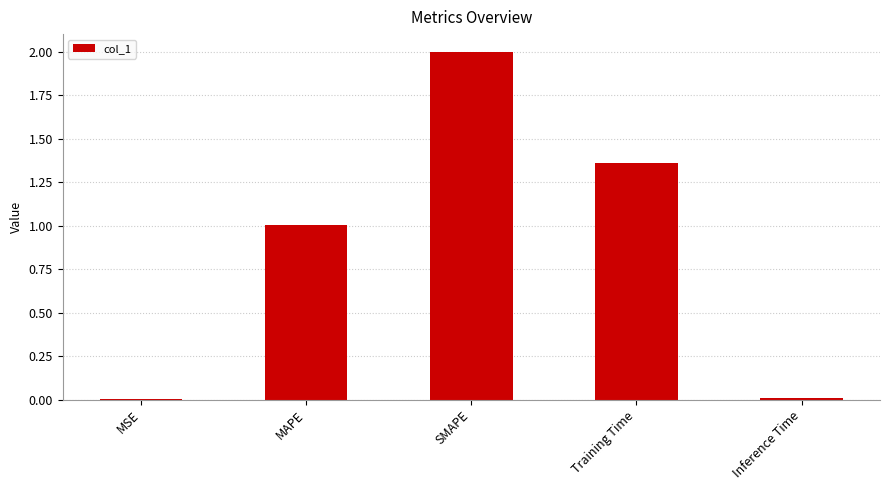

What is the maximum value shown in the chart?

2.0